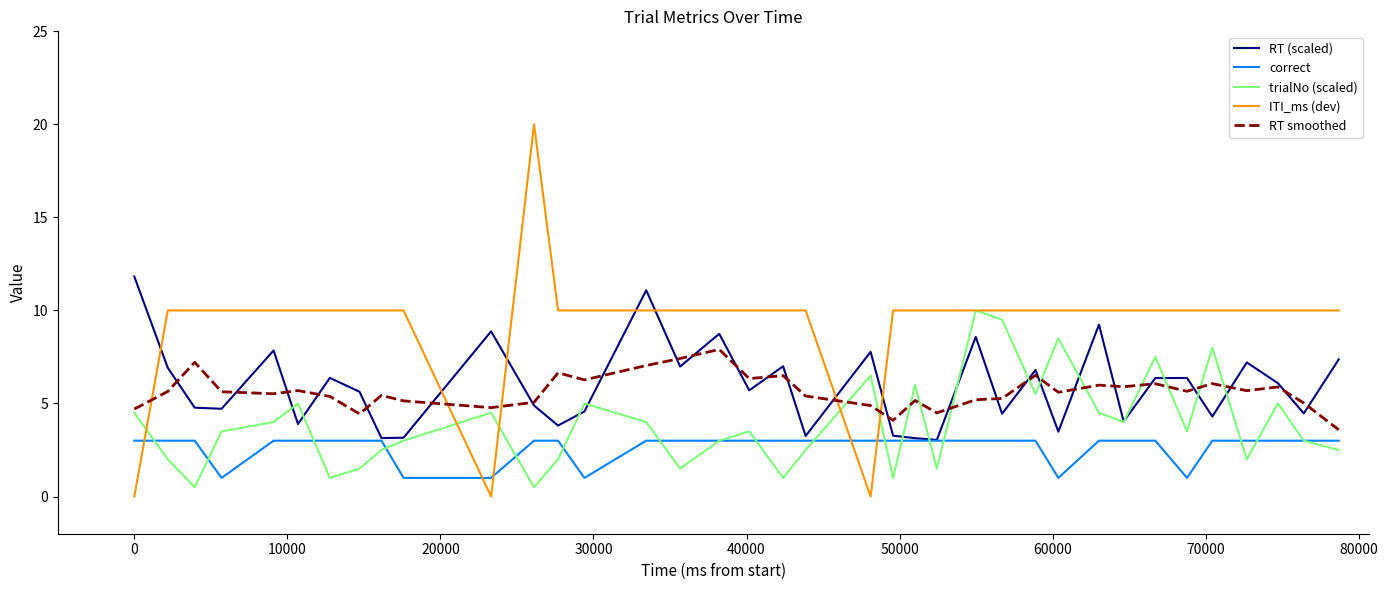

After their last crossing, which series has the higher values: ITI_ms (dev) or RT smoothed?

ITI_ms (dev)